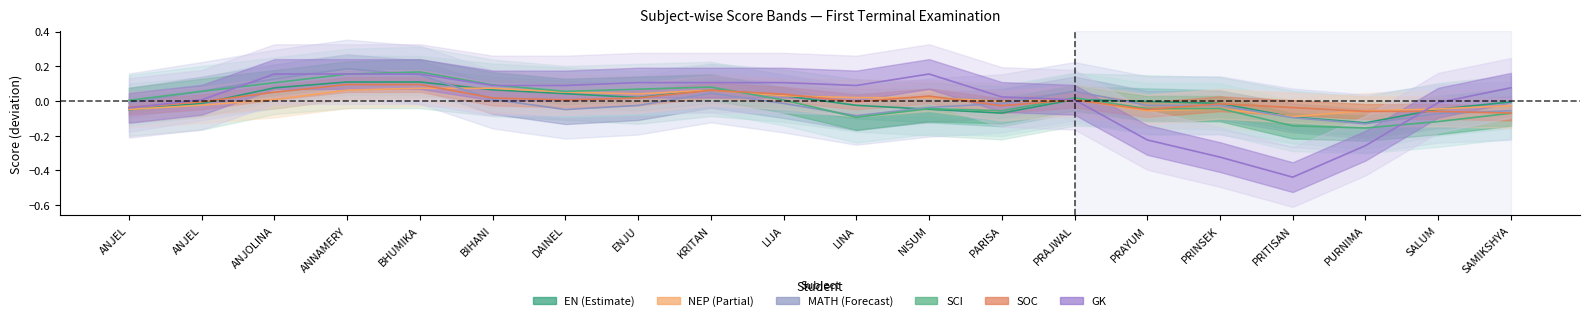

What is the spread (max minus min) of values at PRAYUM?

0.2